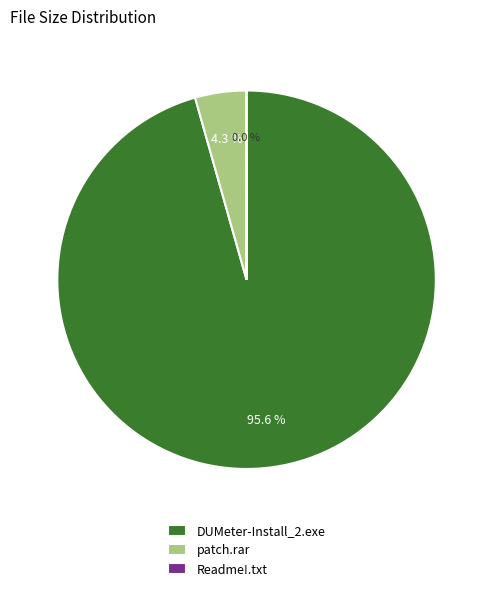

What portion of the pie excludes patch.rar?

95.7%